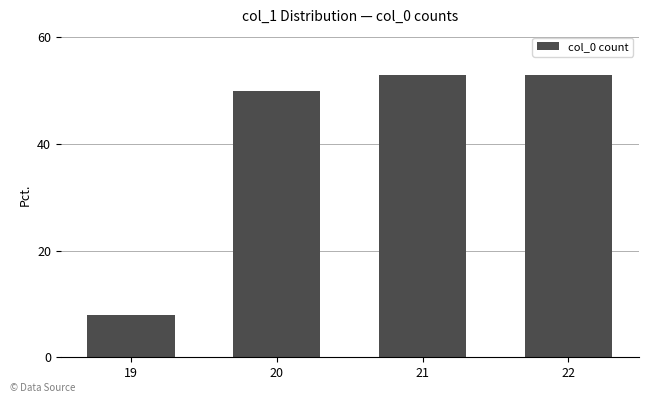

Count the number of categories in the chart.

4